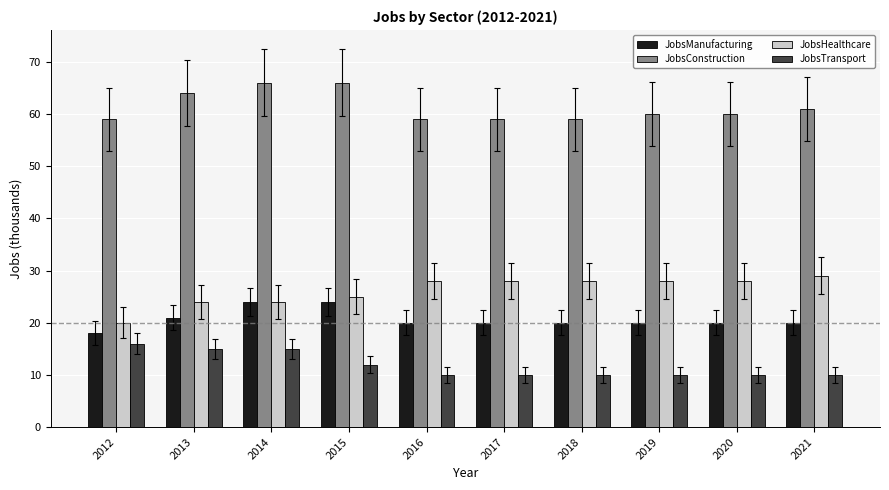

List the series in order of their peak value, highest first.

JobsConstruction, JobsHealthcare, JobsManufacturing, JobsTransport